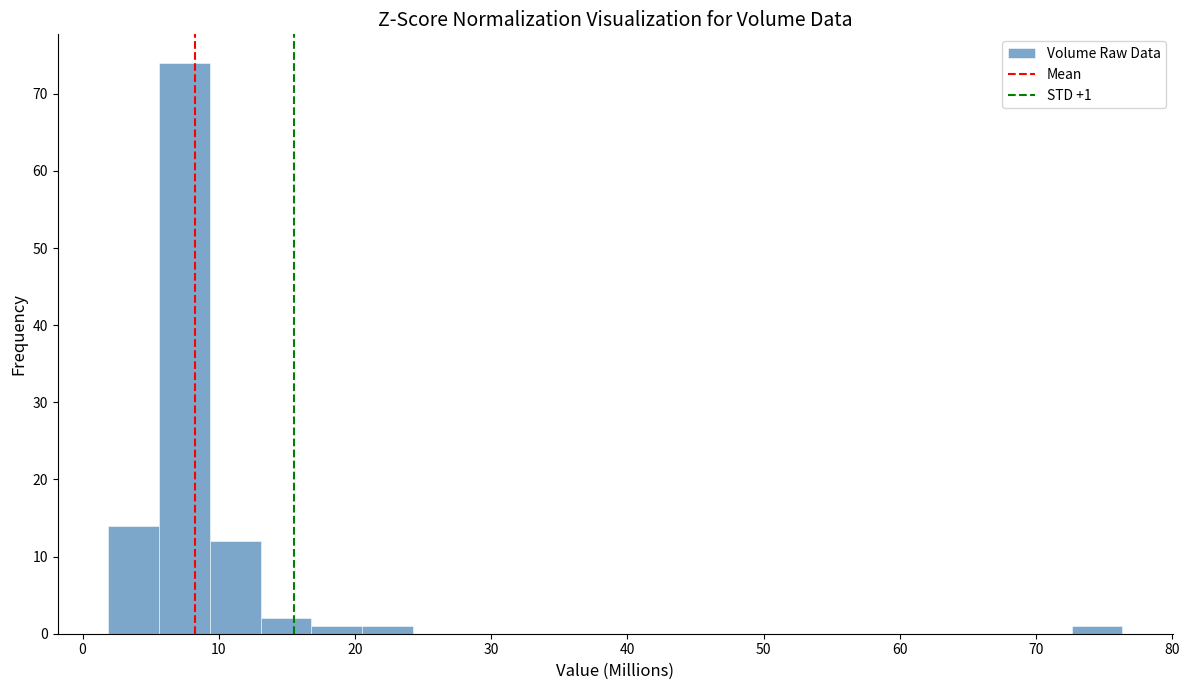

Around what value on the x-axis is the tallest bar? Give the approximate position of its centre, as read against the axis.

7